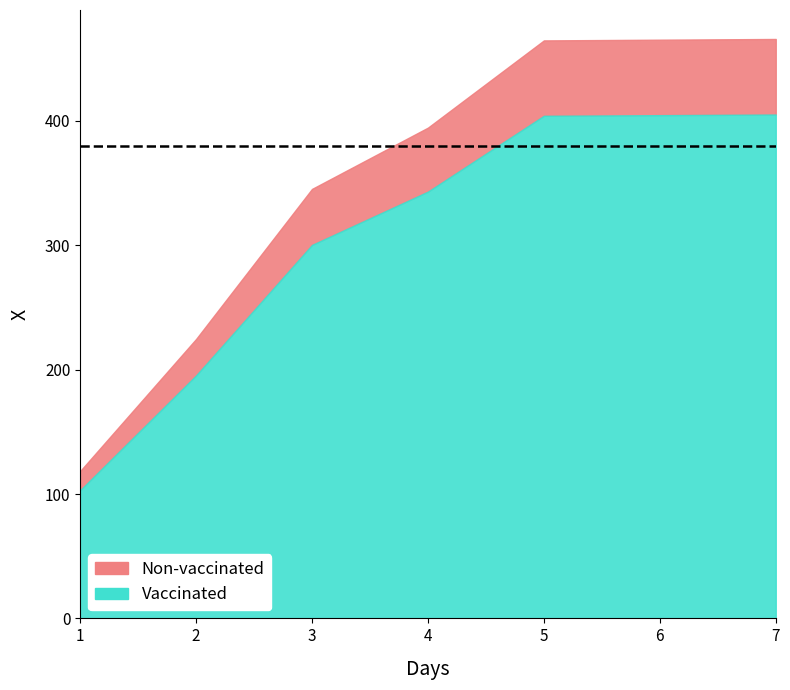

What is the approximate value at 3?

300.3